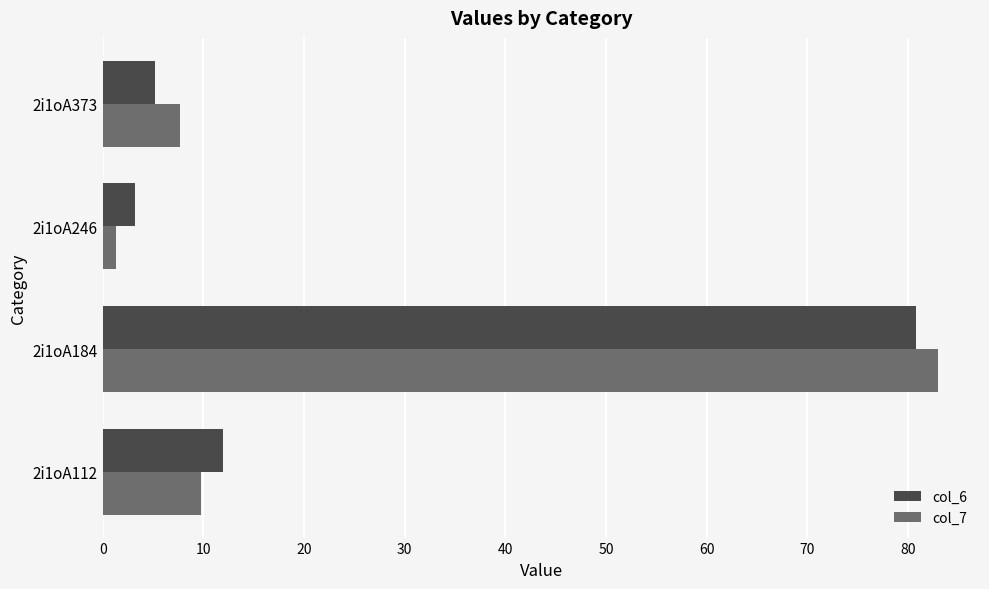

How many distinct data groups are displayed?

2